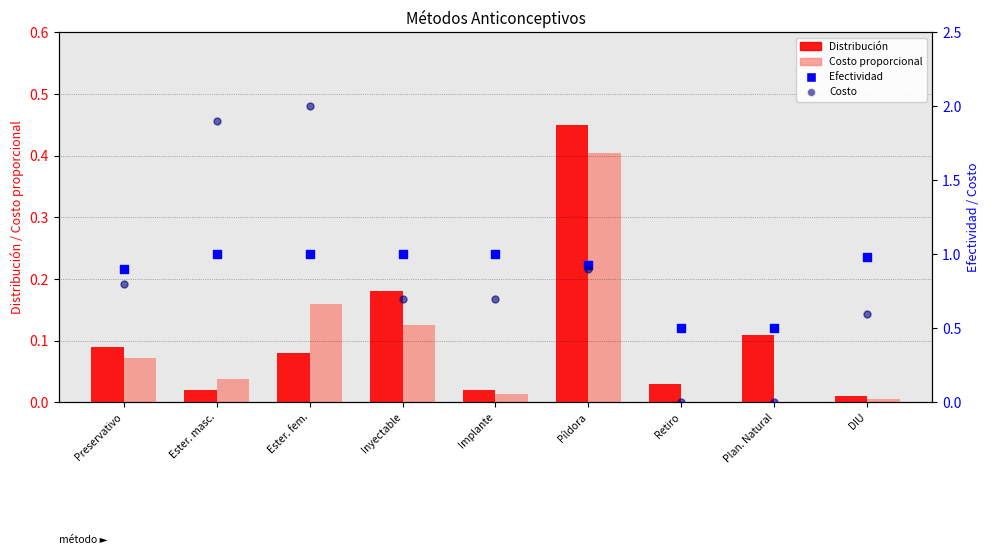

Is the value of Costo proporcional at Implante greater than the value of Distribución at Píldora?

No